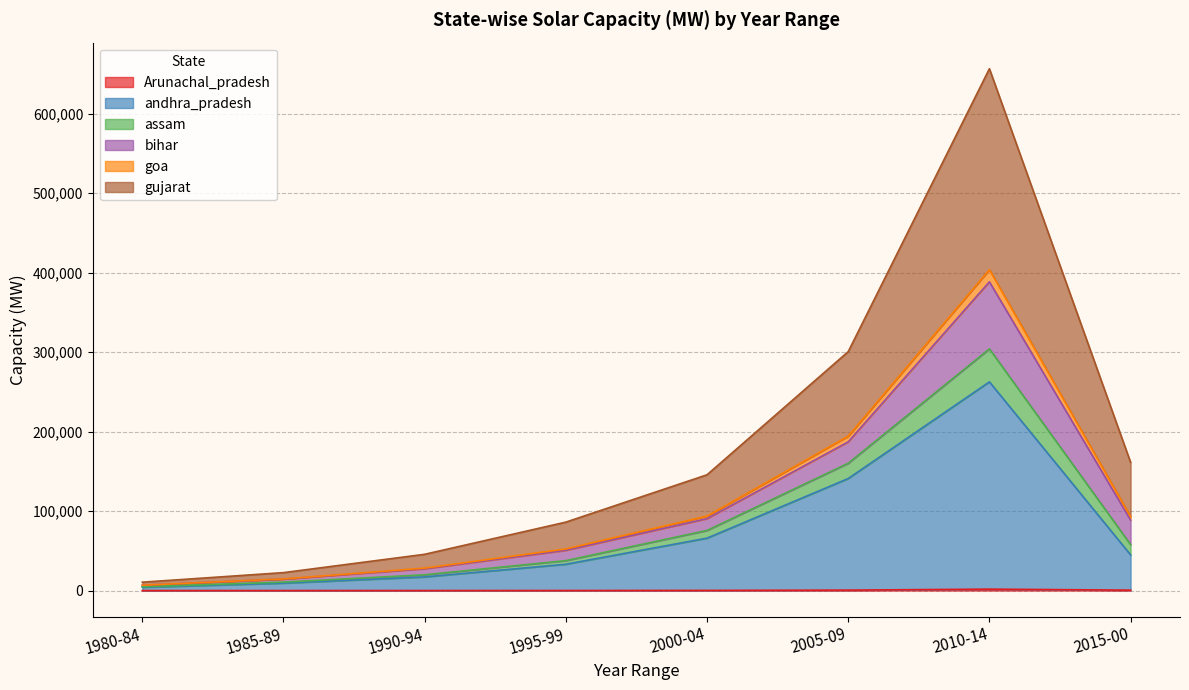

What is the total value across all series at 1985-89?

22565